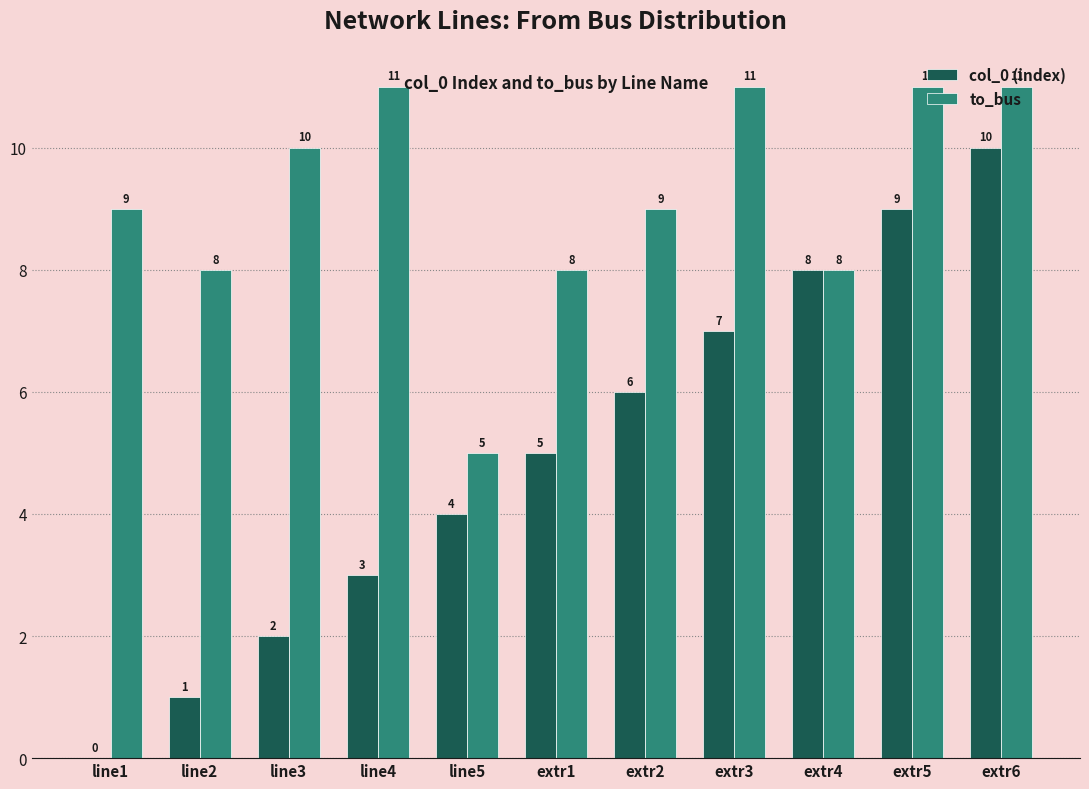

Between extr1 and extr5, which series saw the biggest shift?

col_0 (index)